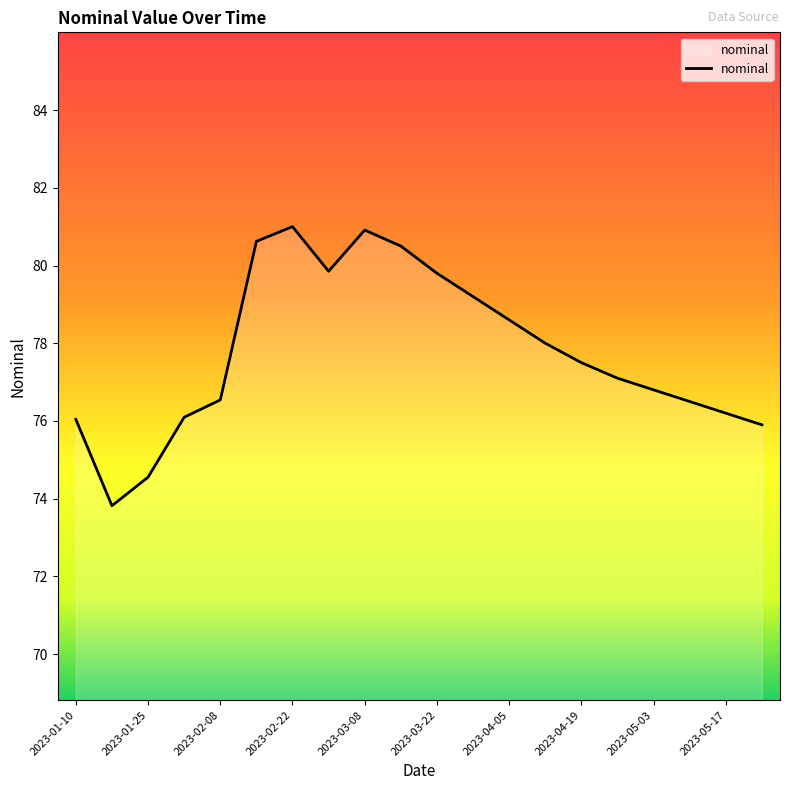

What is the smallest value displayed?

73.8